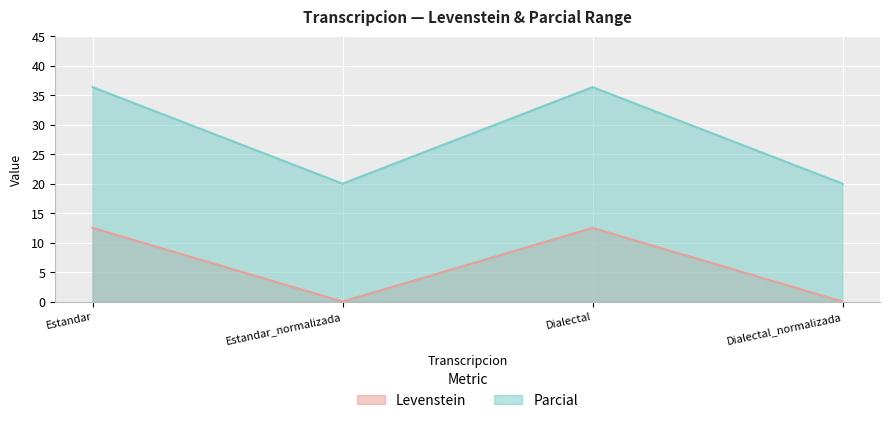

How many data points in Parcial are less than 36?

2